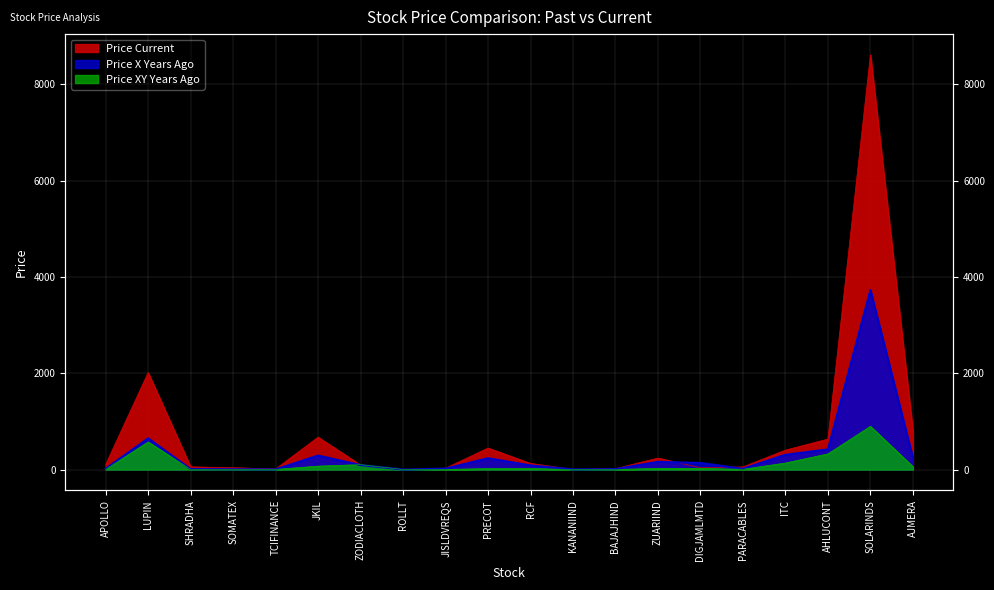

How many data points in Price XY Years Ago are less than 23?

10